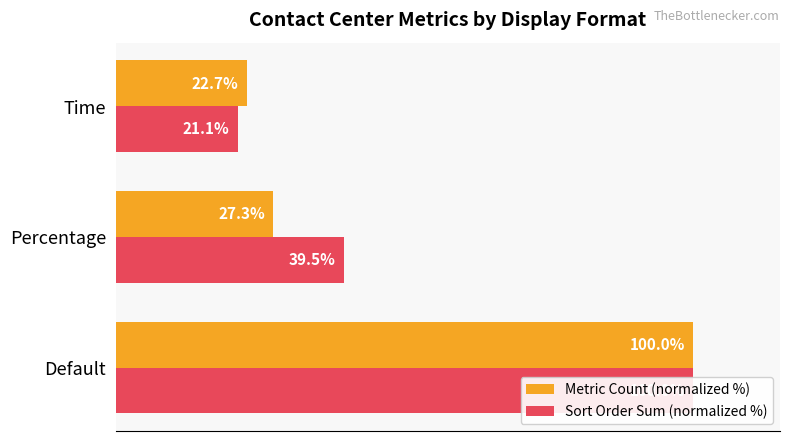

What is the value of the Metric Count (normalized %) bar at the 2nd from the left?

27.3